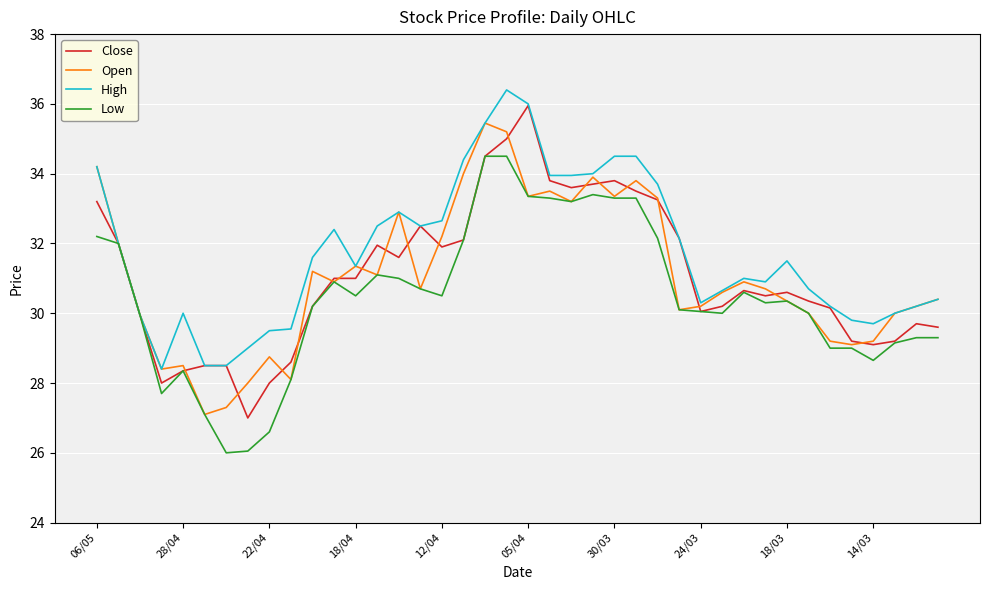

What is the maximum value shown in the chart?

36.4